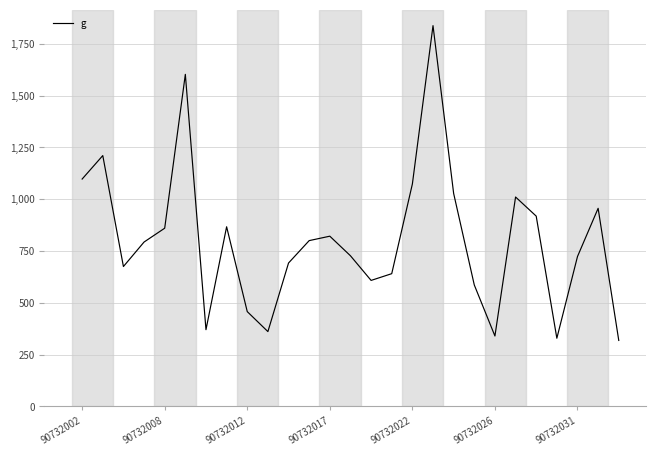

How many interior local peaks (higher than both neighbors) does the data have?

7